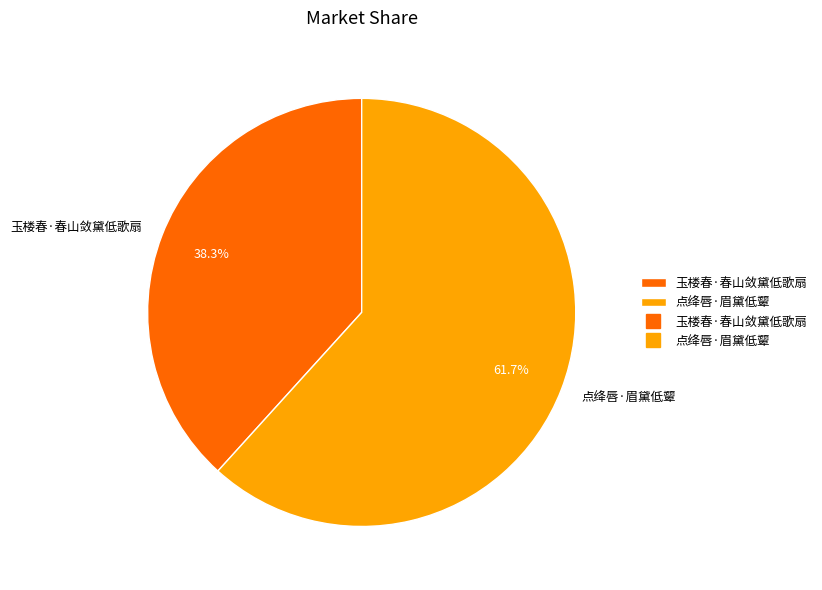

Which slice is the smallest?

玉楼春·春山敛黛低歌扇